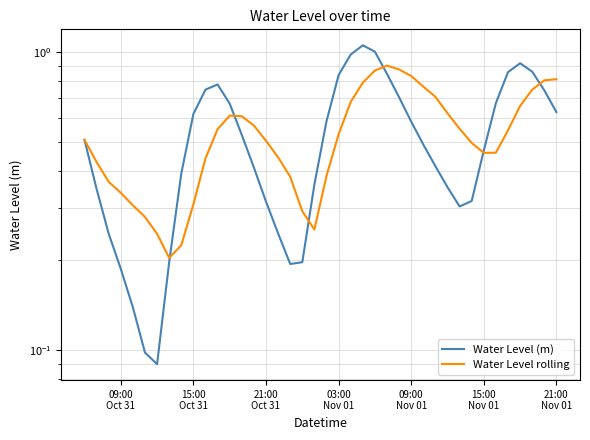

Is it true that Water Level (m) equals 0.3 at 18?

False